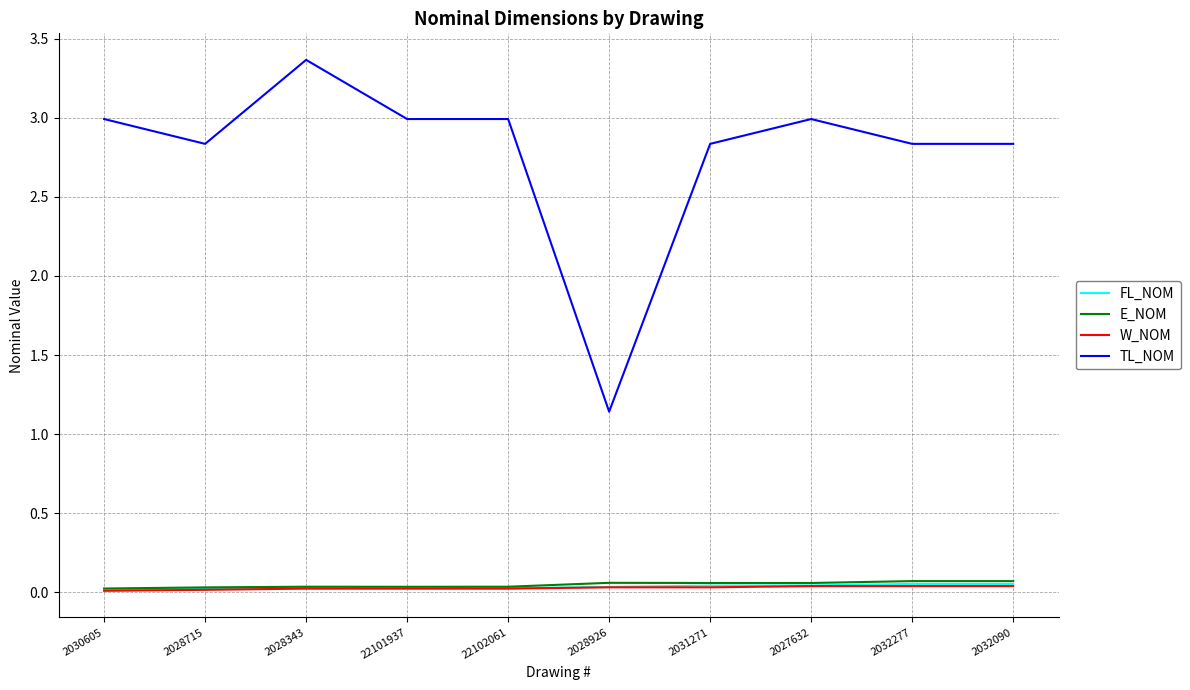

True or false: TL_NOM and E_NOM intersect in this chart.

False